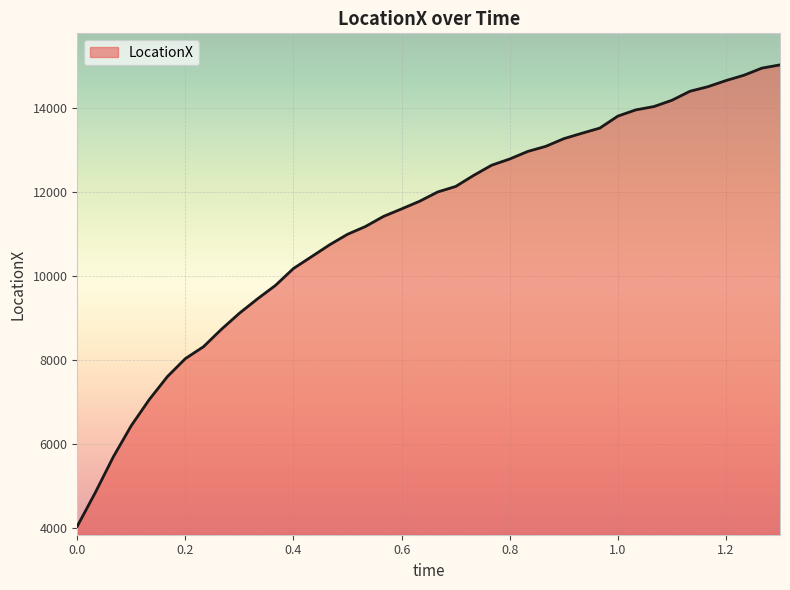

What is the smallest value displayed?

4042.3